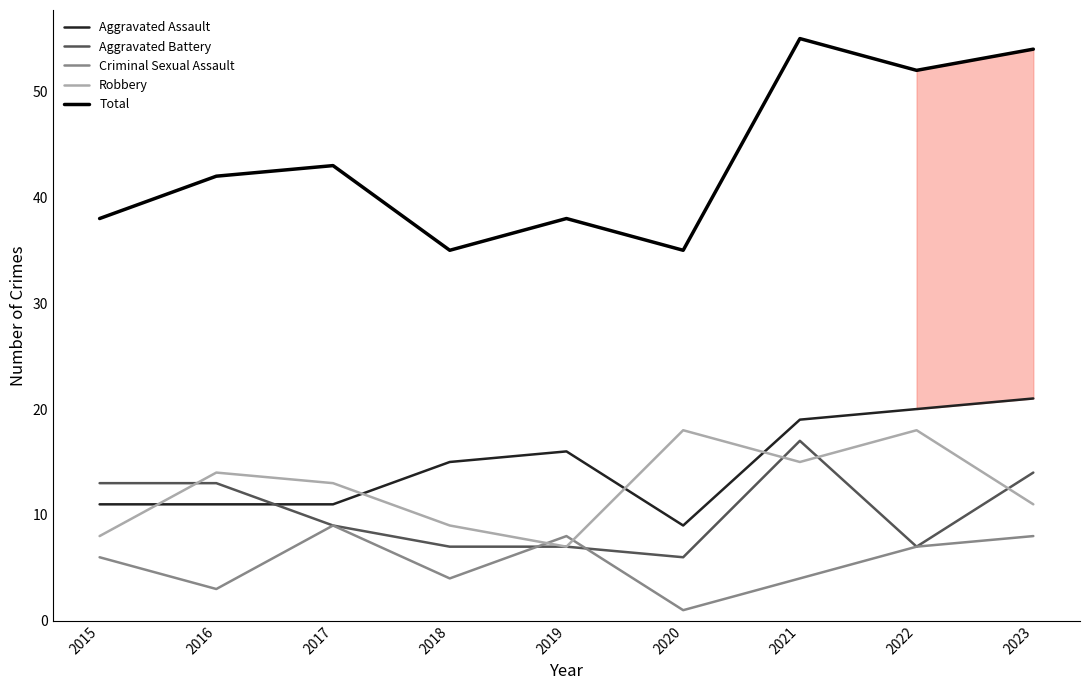

What is the spread (max minus min) of values at 2015?

32